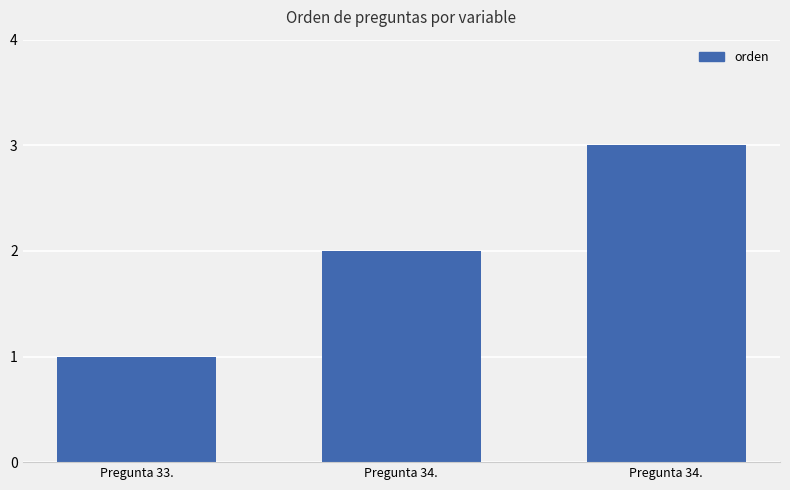

Rank the categories by value from highest to lowest.

Pregunta 34., Pregunta 34., Pregunta 33.